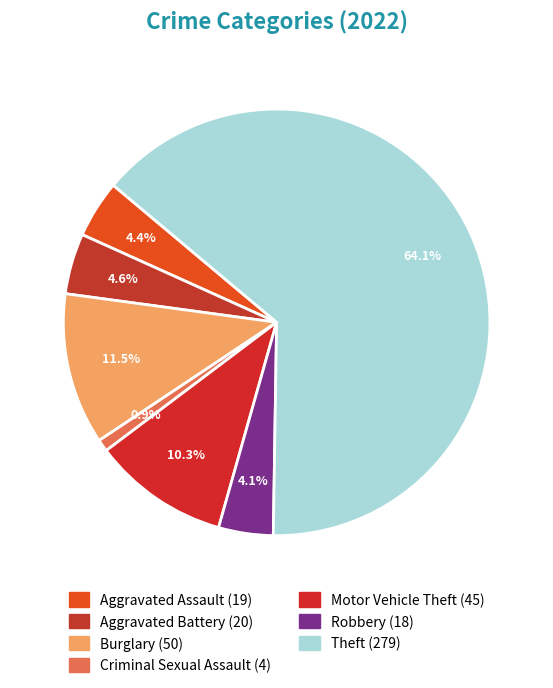

How many slices are in this pie chart?

7